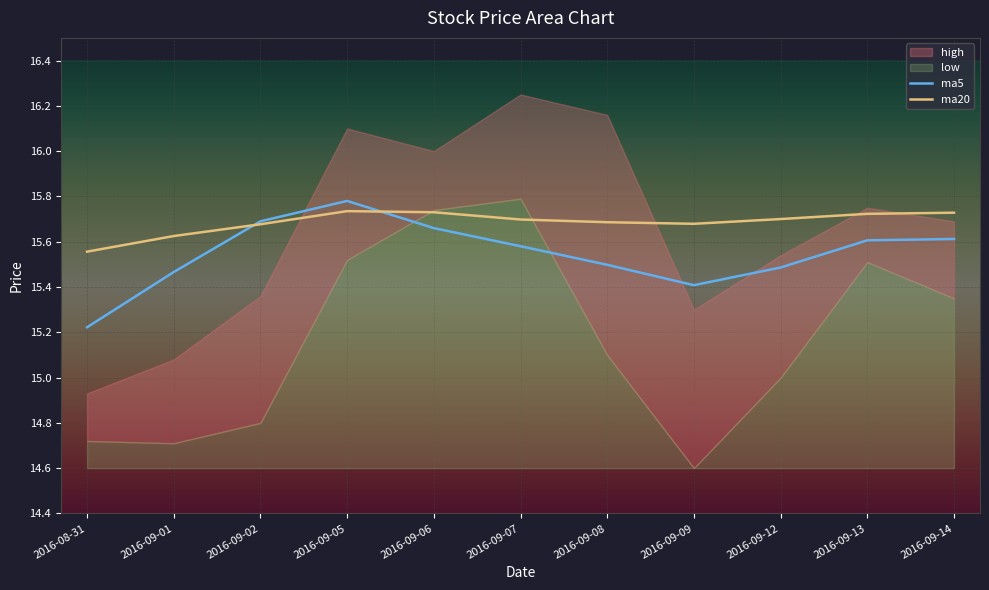

What is the label of the 6th point from the left?

2016-09-07